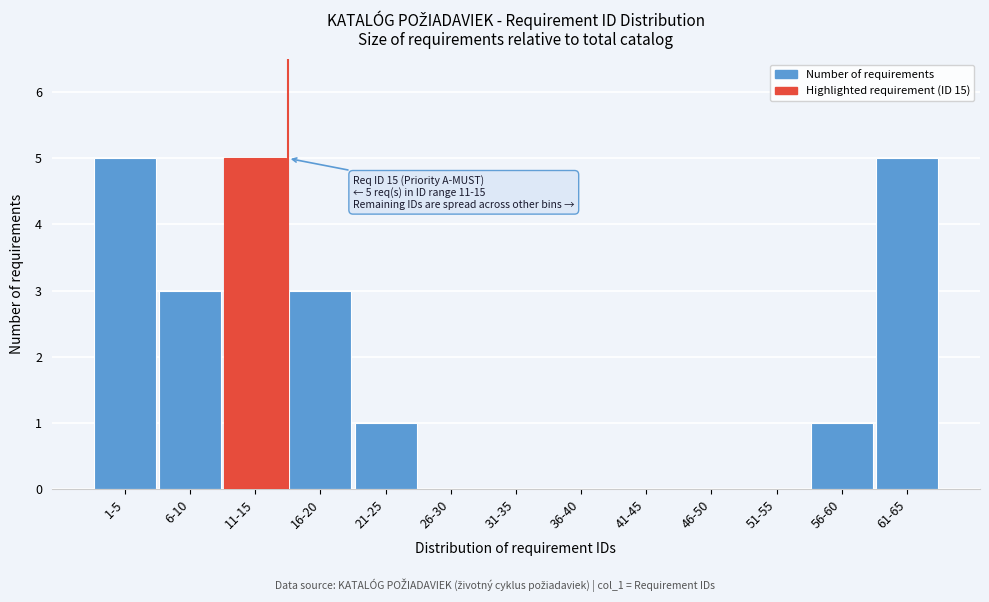

Reading left to right, extract all data points from this chart.

1-5=5	6-10=3	11-15=5	16-20=3	21-25=1	26-30=0	31-35=0	36-40=0	41-45=0	46-50=0	51-55=0	56-60=1	61-65=5